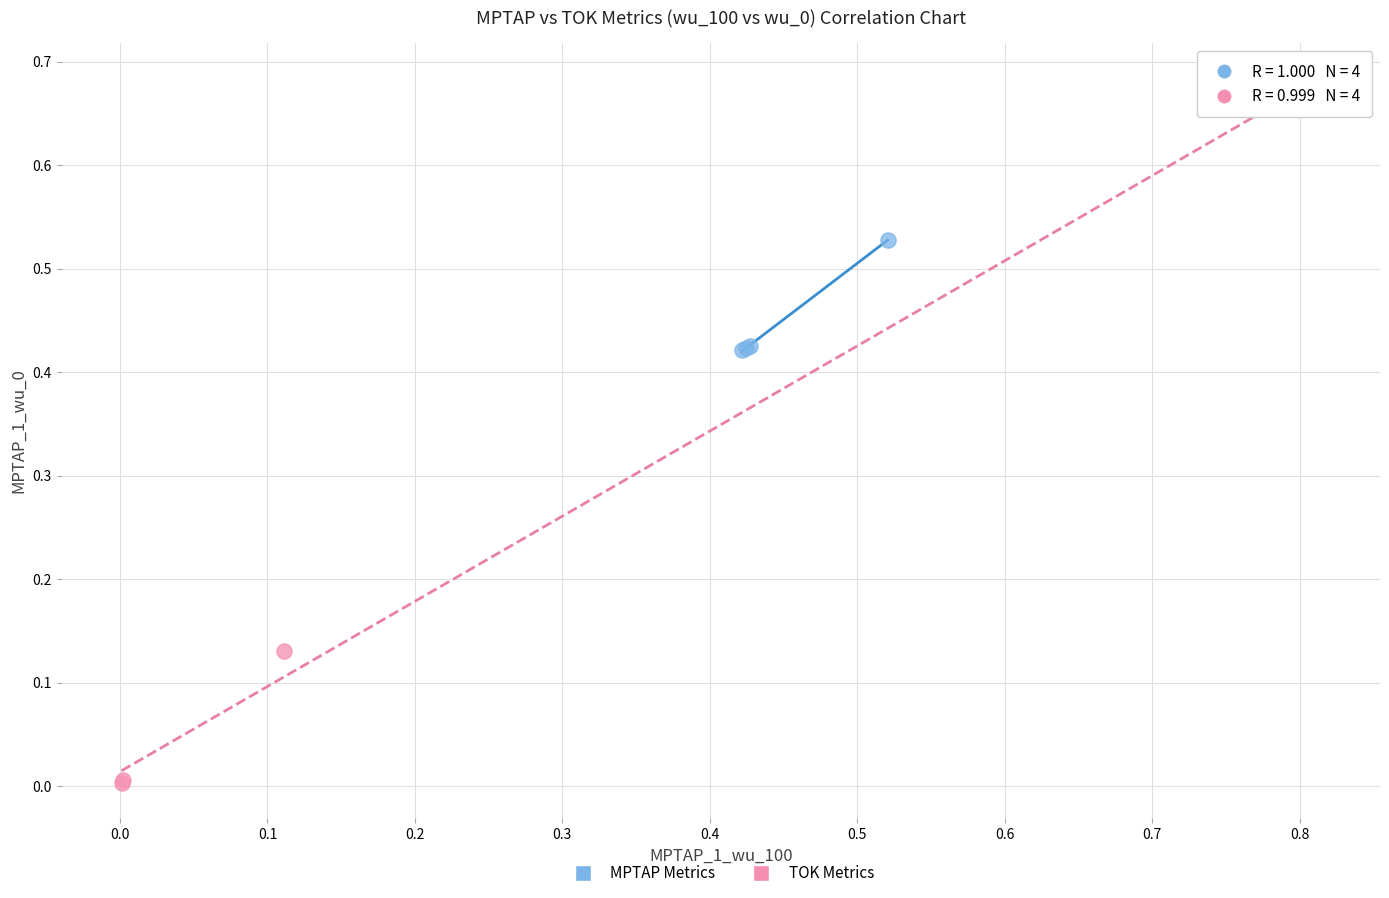

Which series reaches the minimum Y coordinate?

TOK Metrics